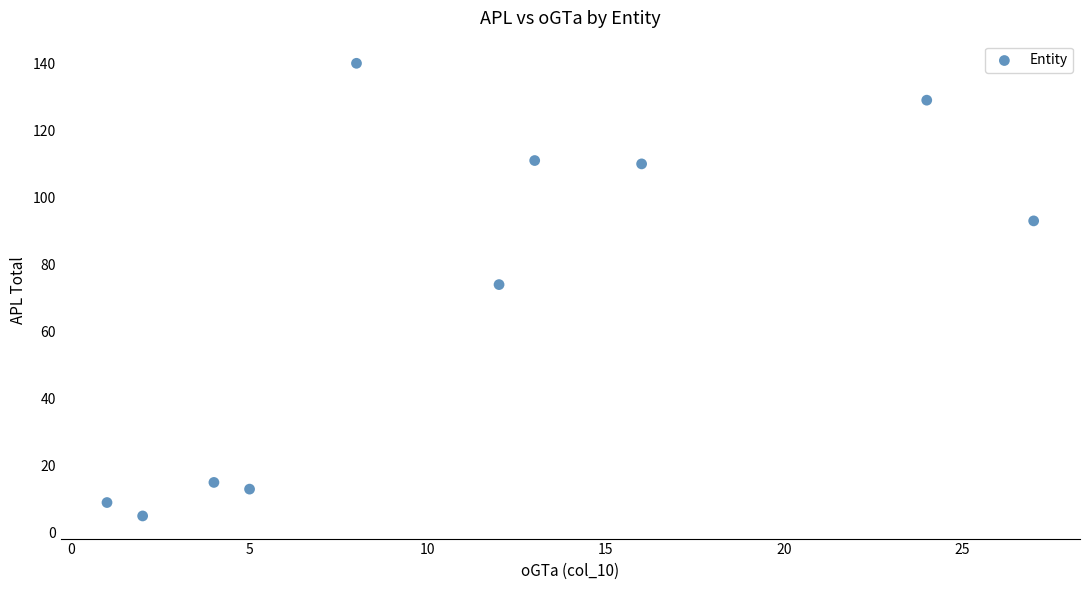

What Y value in the scatter plot is closest to 72?

74